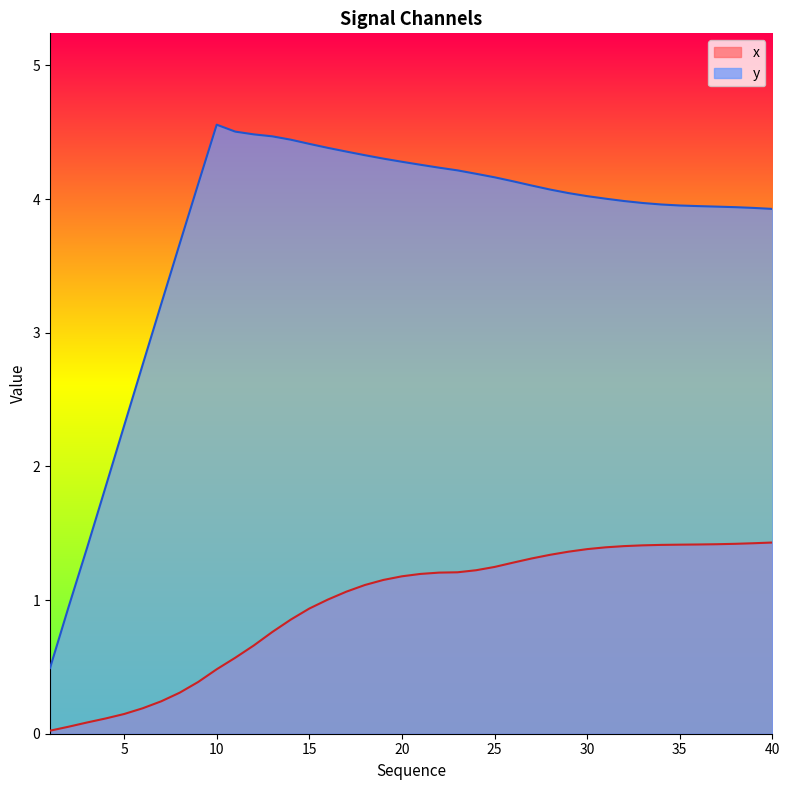

True or false: y has a value of 3.9 at 37.

True